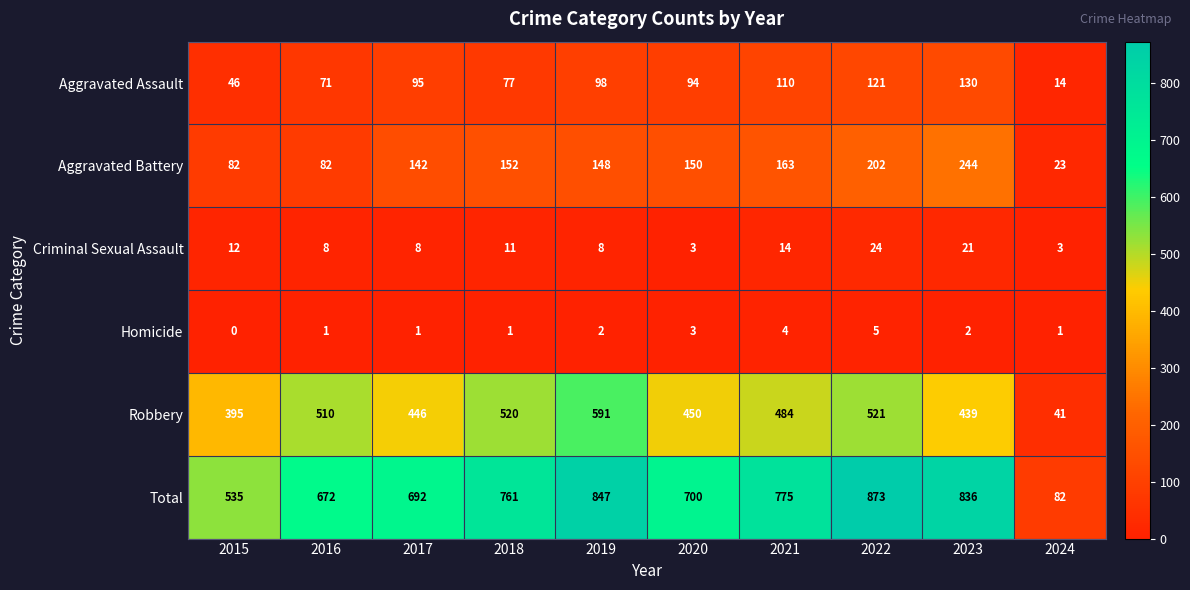

At which label is Criminal Sexual Assault closest to 13?

2015